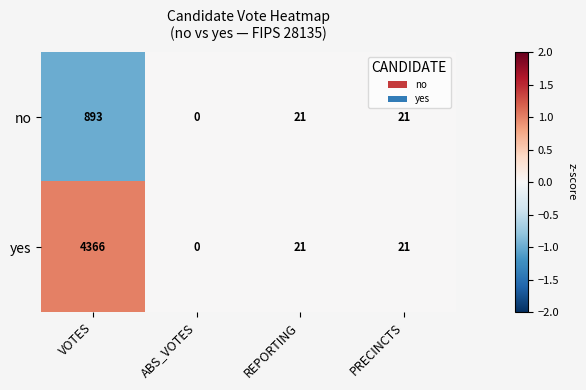

Reading left to right, what are all the values shown in this chart?

no: VOTES=893	ABS_VOTES=0	REPORTING=21	PRECINCTS=21
yes: VOTES=4366	ABS_VOTES=0	REPORTING=21	PRECINCTS=21